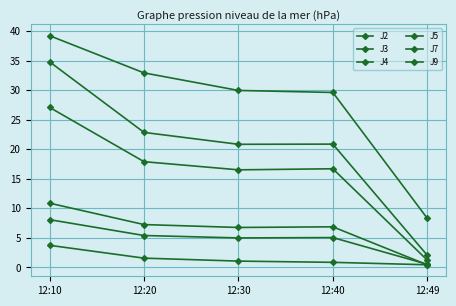

Does the chart display data point markers on the line(s)?

Yes